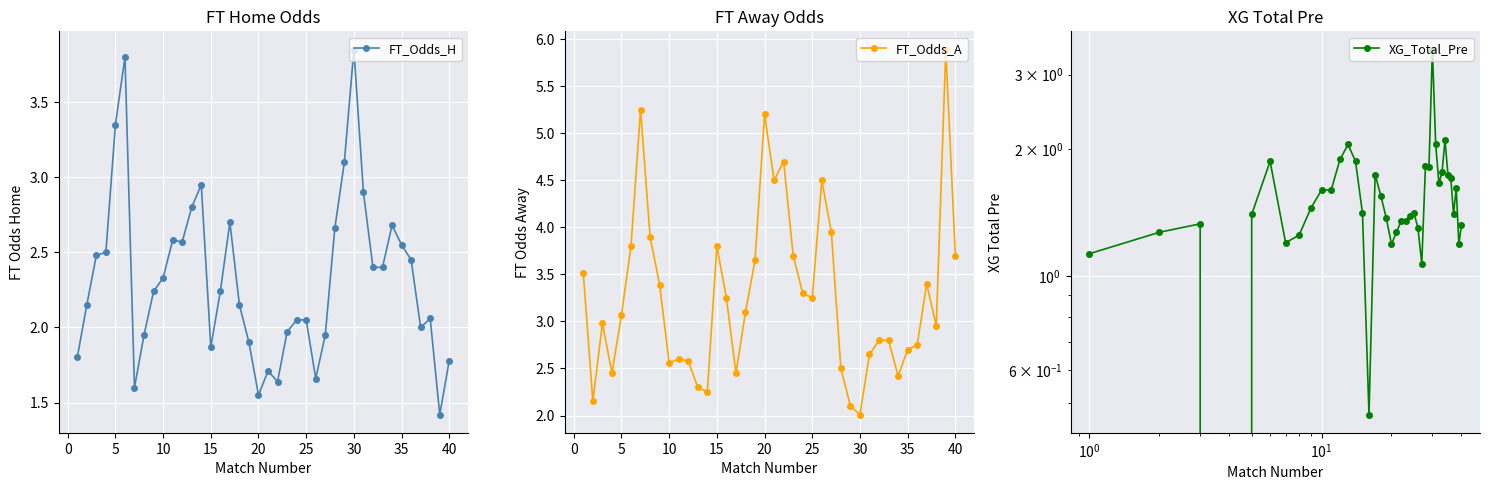

The value of FT_Odds_A at 40 is 6.6. True or false?

False